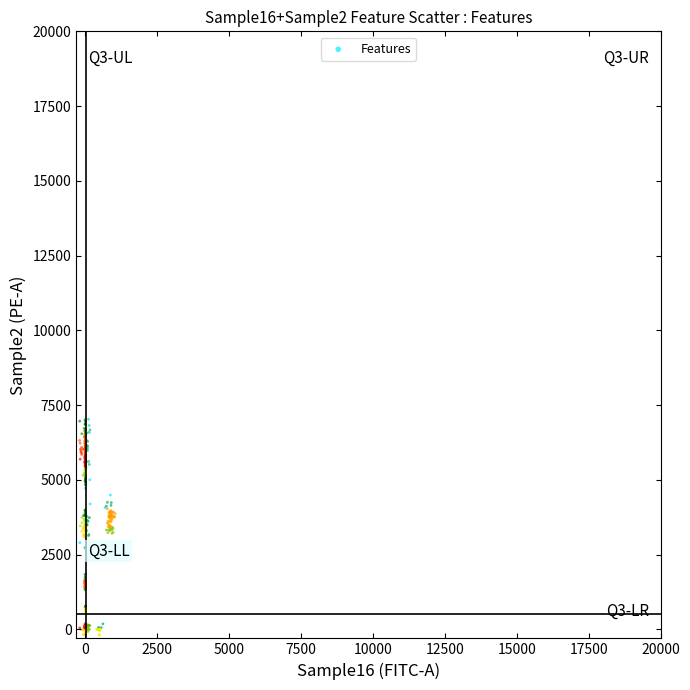

What is the range of X values (max minus min)?

1238.8